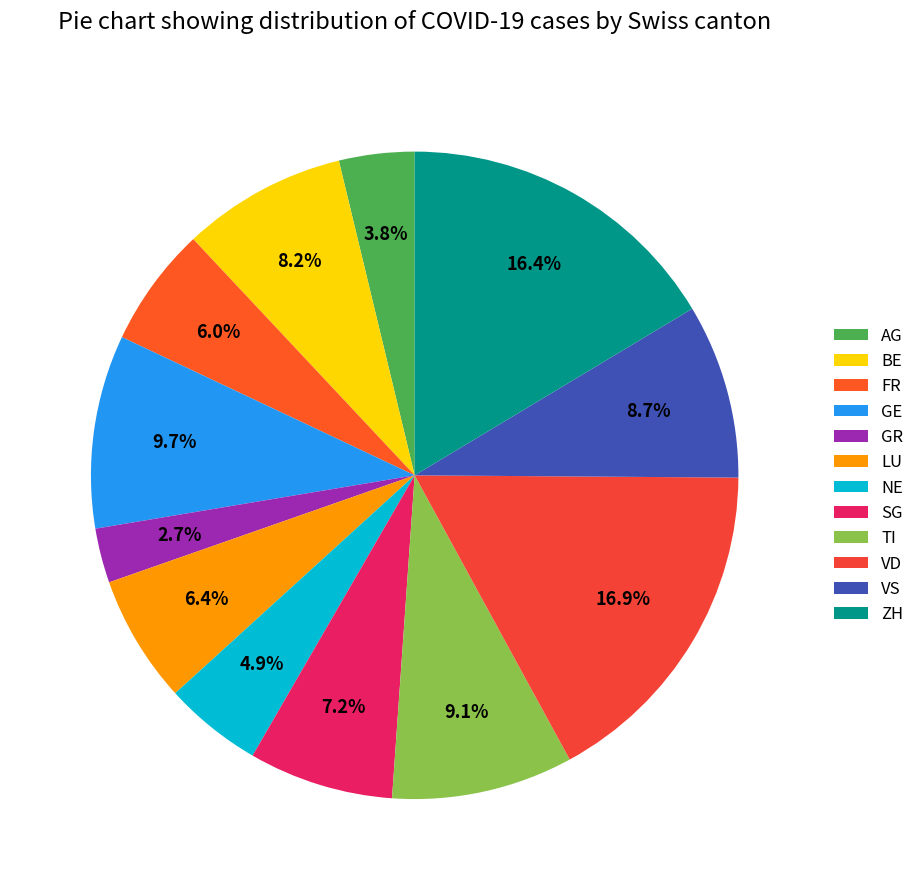

To the nearest percent, what is the combined percentage of GR and BE?

11%